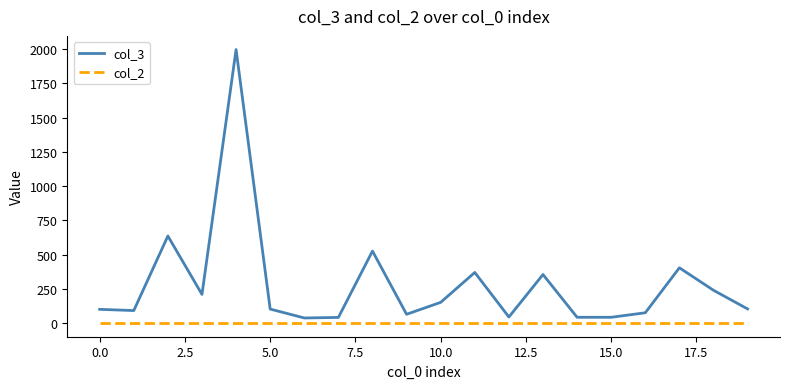

Which series has the widest spread of values?

col_3